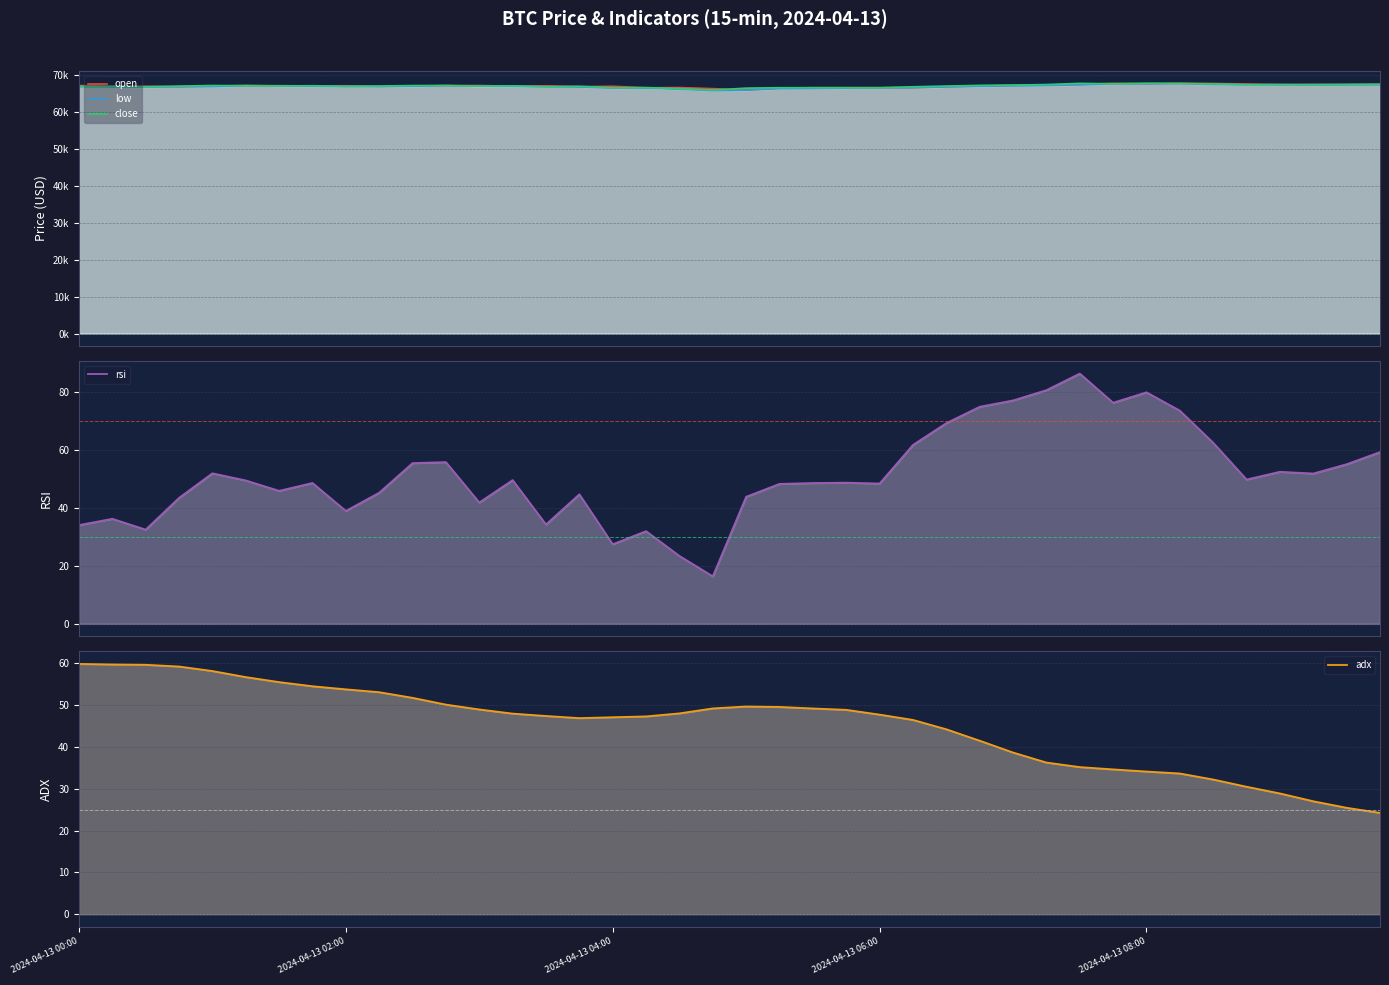

True or false: low and open intersect in this chart.

False